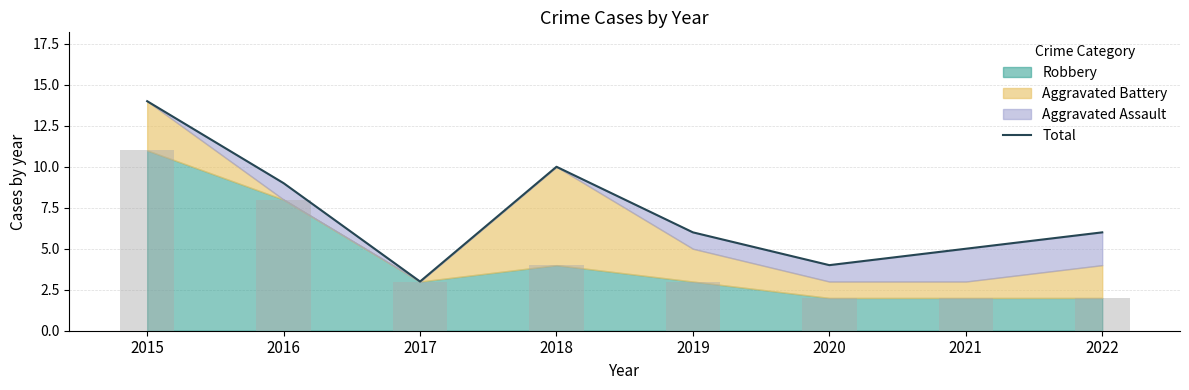

List the labels in order of value, smallest first.

2017, 2020, 2021, 2019, 2022, 2016, 2018, 2015